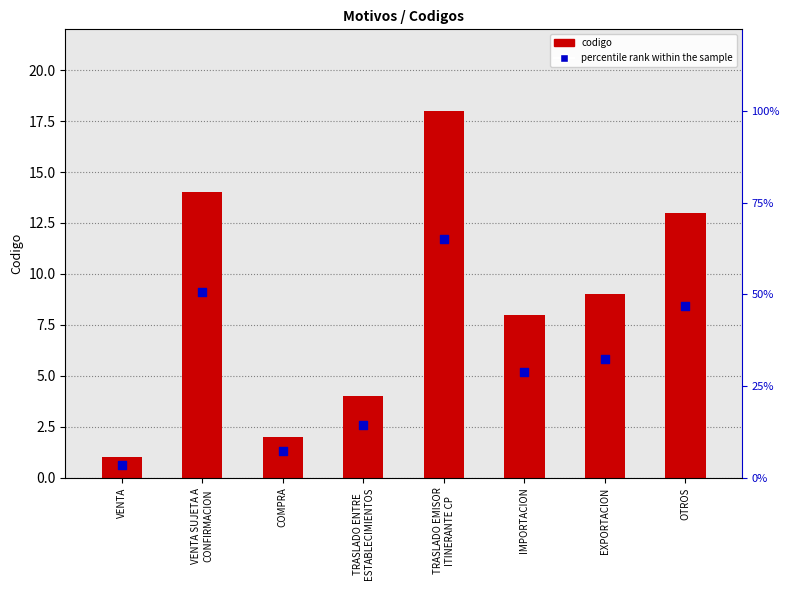

What are all the series names shown in the legend?

codigo, percentile rank within the sample